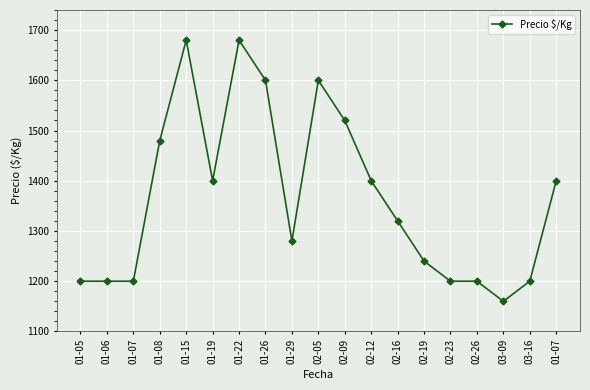

Does the chart have visible grid lines?

Yes